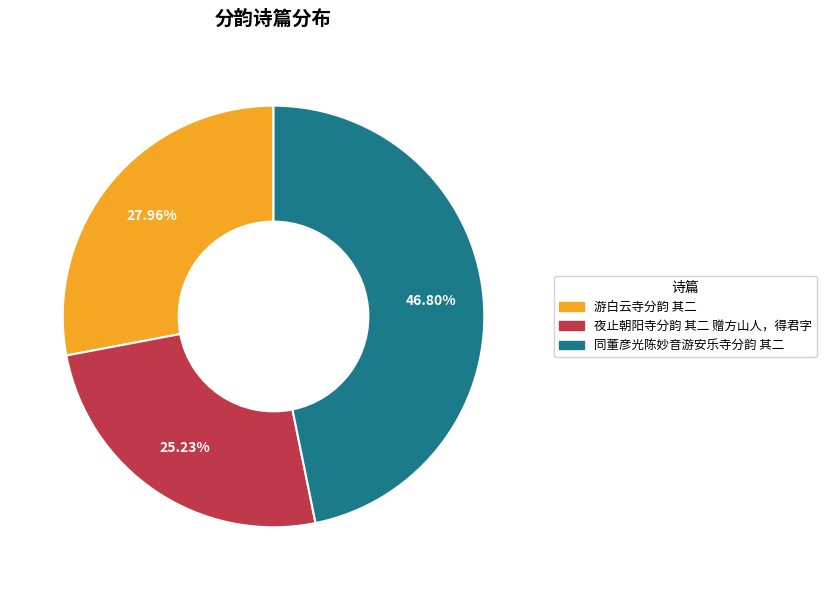

What is the total percentage of 同董彦光陈妙音游安乐寺分韵 其二 and 夜止朝阳寺分韵 其二 赠方山人，得君字?

72.0%